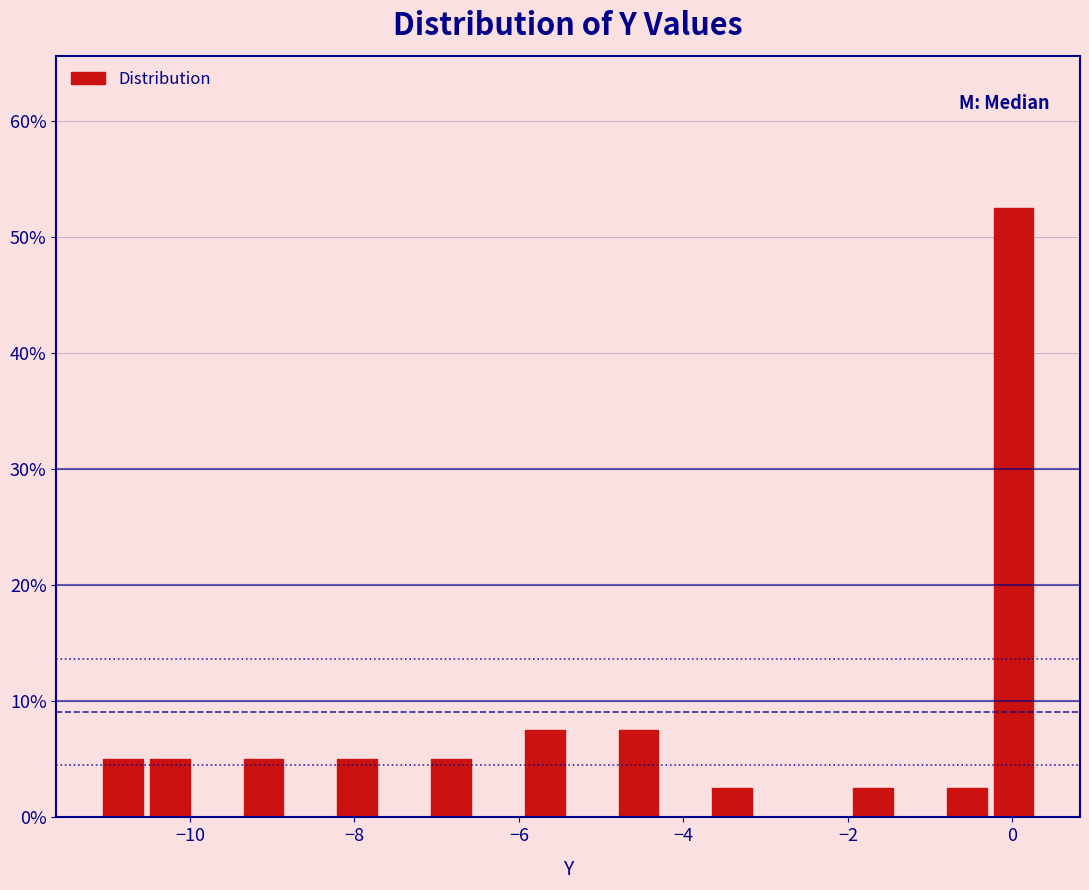

Around what value on the x-axis is the tallest bar? Give the approximate position of its centre, as read against the axis.

0.0